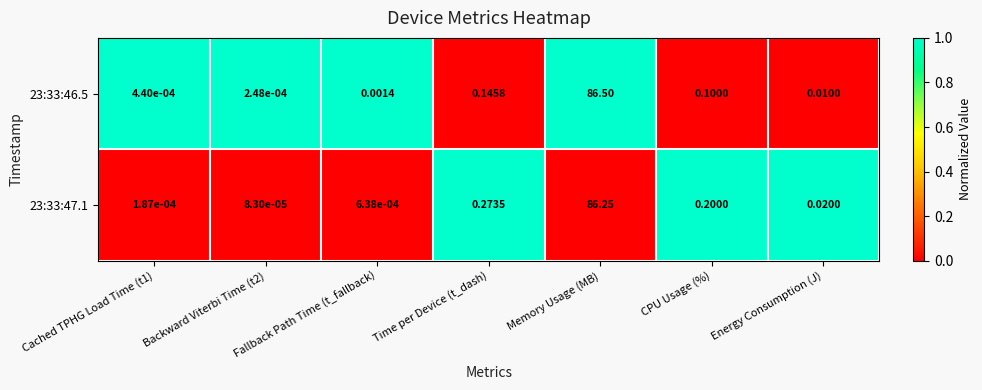

Where is 23:33:47.1 nearest to the value 43?

Time per Device (t_dash)